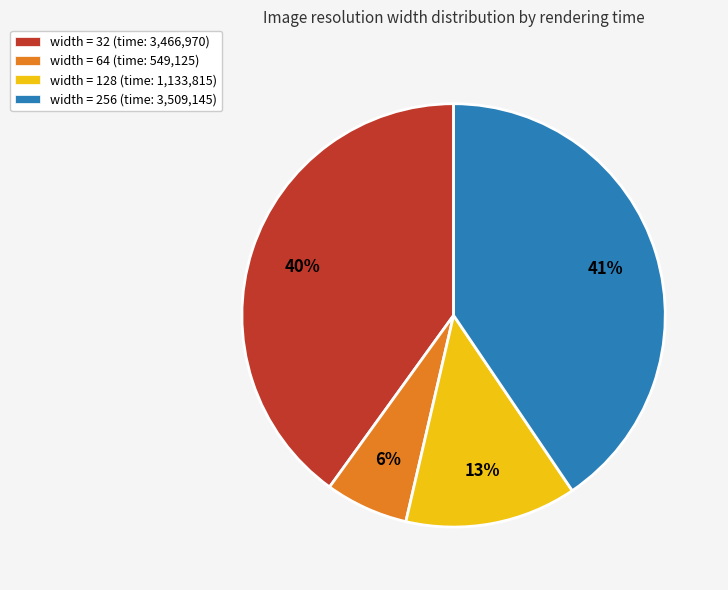

To the nearest percent, what is the combined percentage of width = 128 (time: 1,133,815) and width = 64 (time: 549,125)?

19%